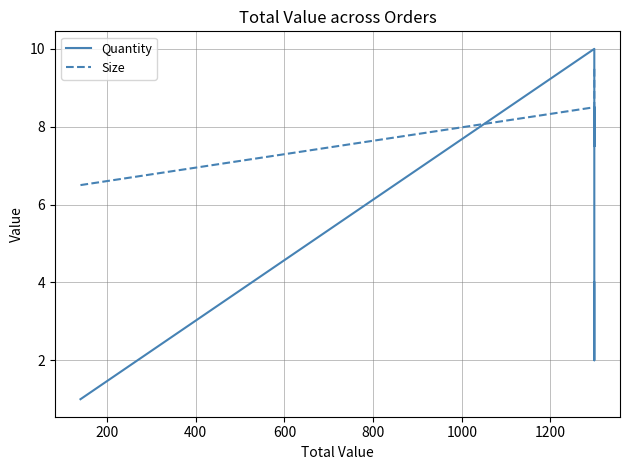

What are all the series names shown in the legend?

Quantity, Size